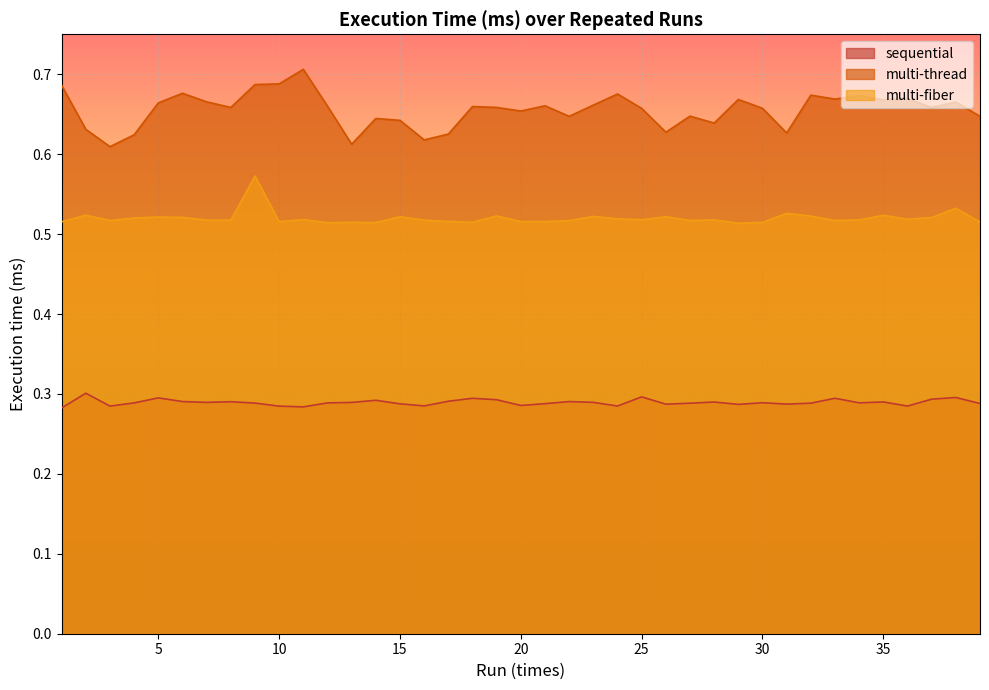

How many series are shown in this chart?

3